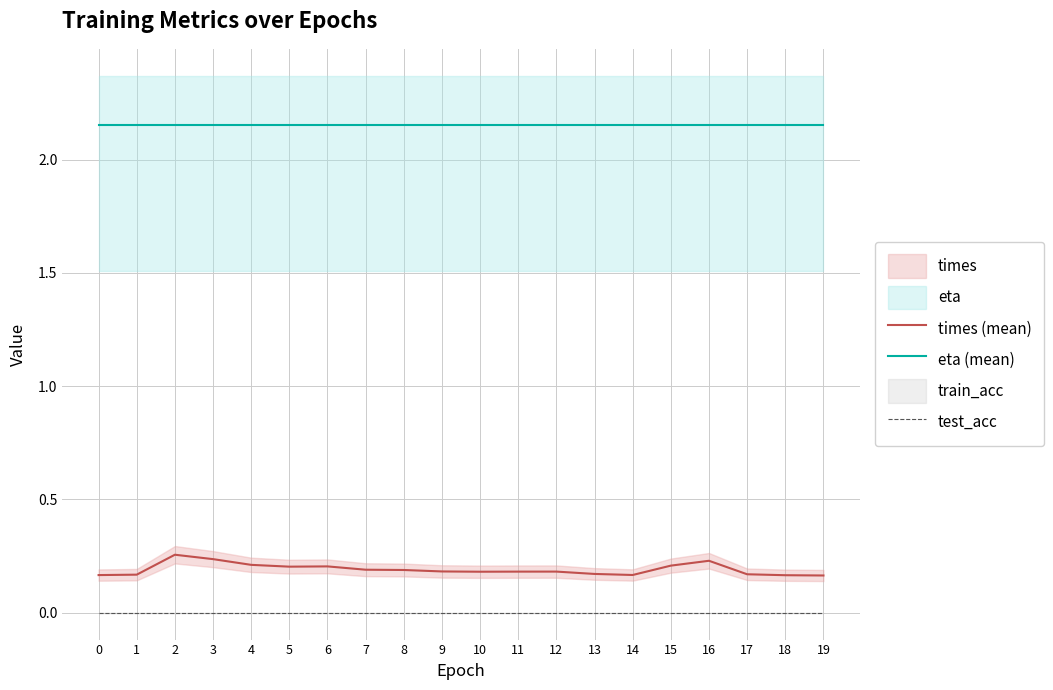

Is the value of times (mean) at 4 greater than the value of eta (mean) at 7?

No